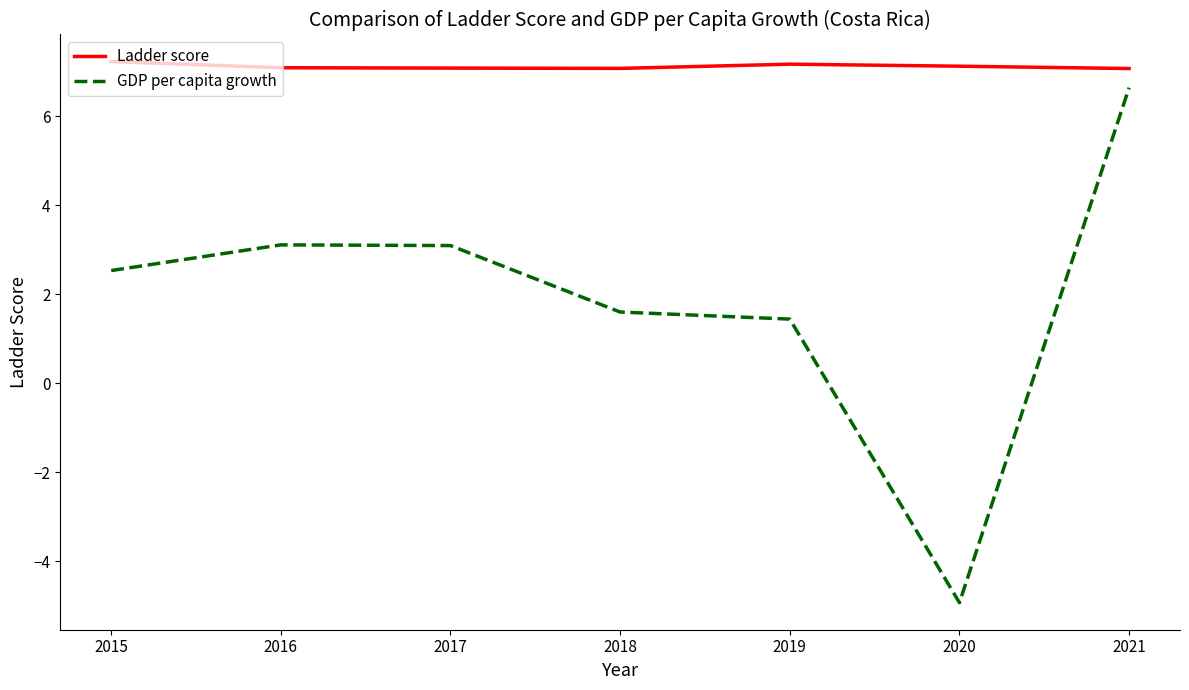

Which series has the largest total across all categories?

Ladder score